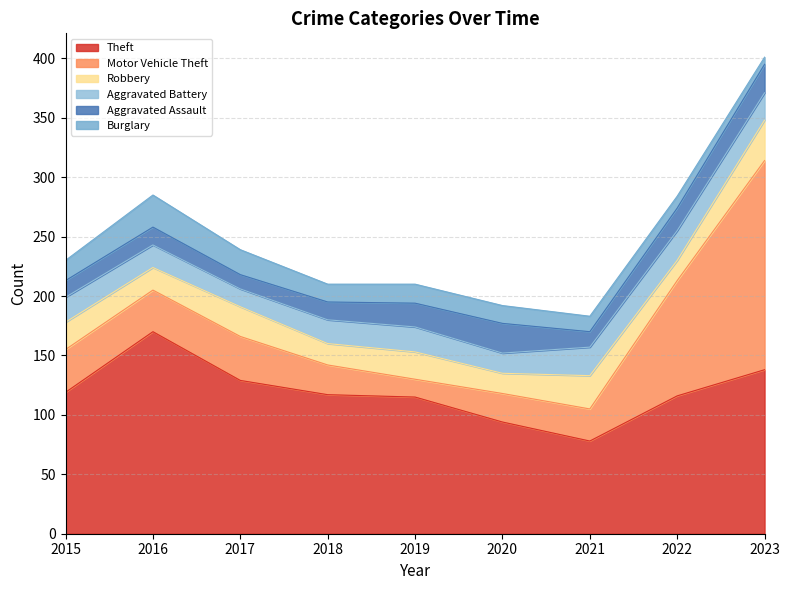

At 2015, list the series in order from largest to smallest.

Theft, Motor Vehicle Theft, Robbery, Aggravated Battery, Burglary, Aggravated Assault